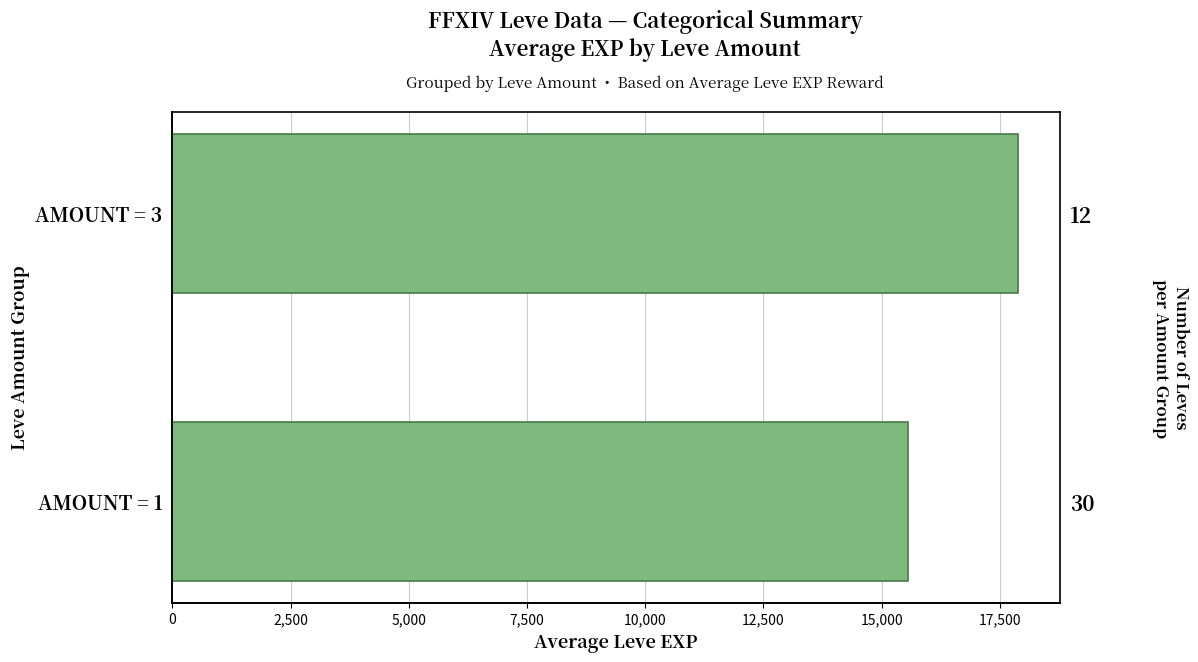

What is the minimum value shown in the chart?

15562